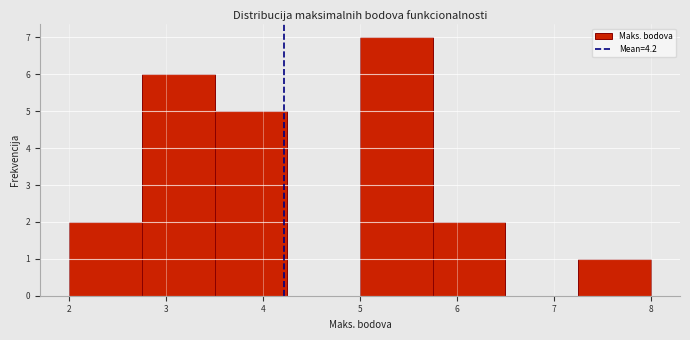

Reading left to right, transcribe this chart: for each bar, give the range it covers on the x-axis and its height. Neither the bar edges nor the heights are printed on the chart, so give them approximately, as read against the axes.

2.00 to 2.75: 2
2.75 to 3.50: 6
3.50 to 4.25: 5
4.25 to 5.00: 0
5.00 to 5.75: 7
5.75 to 6.50: 2
6.50 to 7.25: 0
7.25 to 8.00: 1